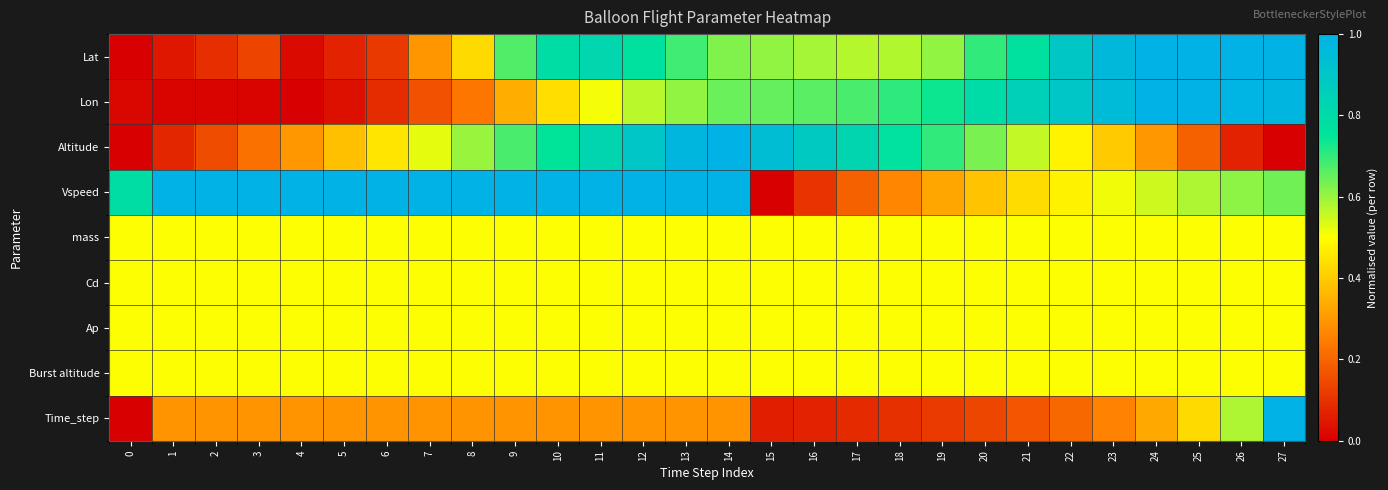

Rank the series at 1 from highest to lowest value.

Vspeed, mass, Cd, Ap, Burst altitude, Time_step, Altitude, Lat, Lon